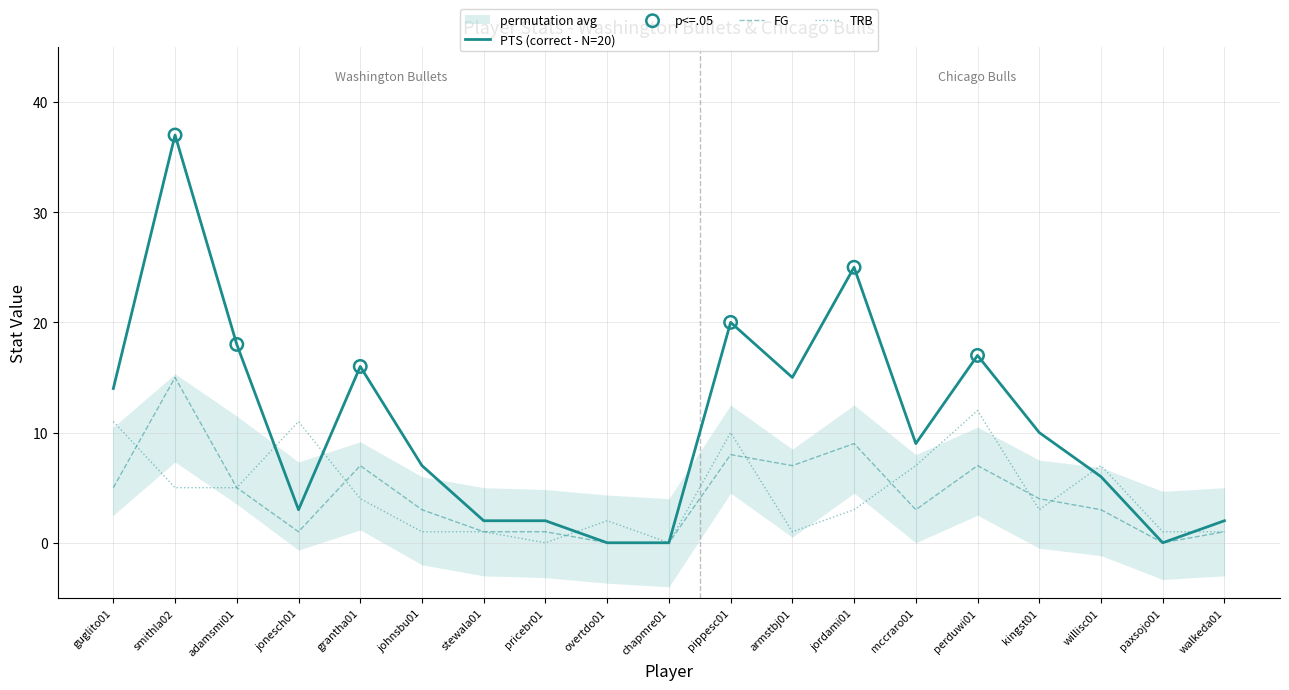

What is the total value across all series at pippesc01?

38